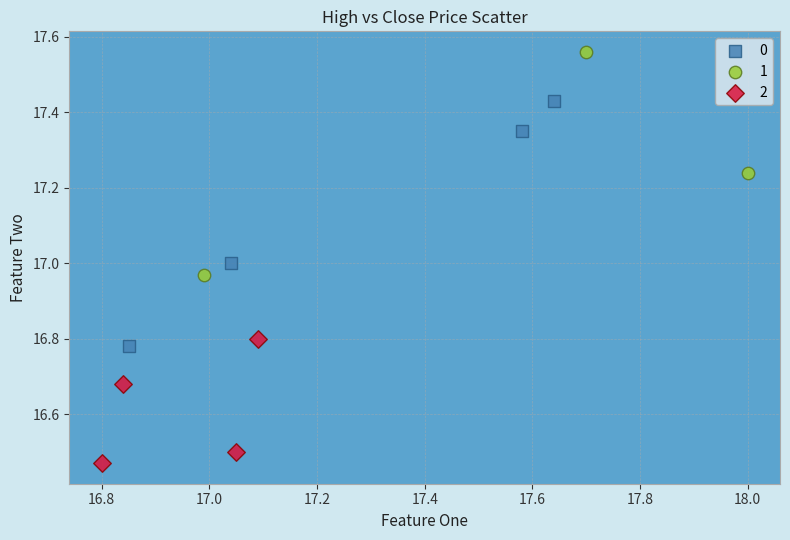

Which series reaches the maximum Y coordinate?

1